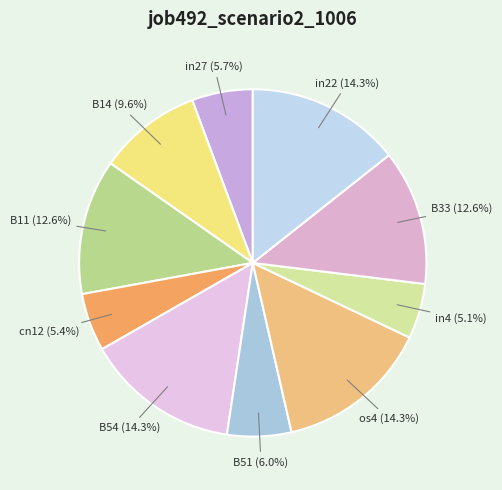

To the nearest percent, what is the average slice percentage?

10%